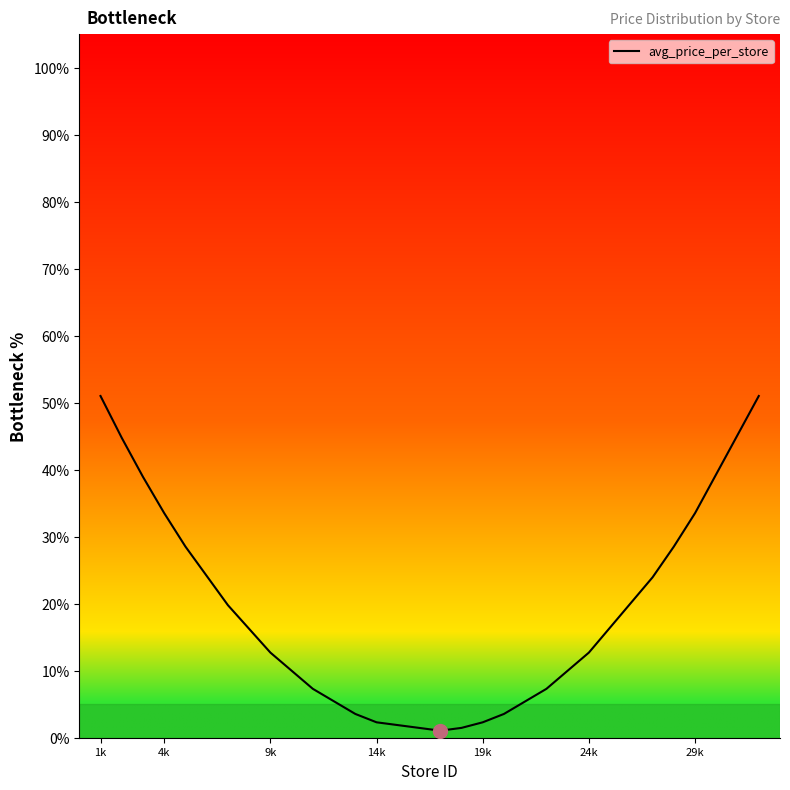

What is the greatest value displayed?

51.0